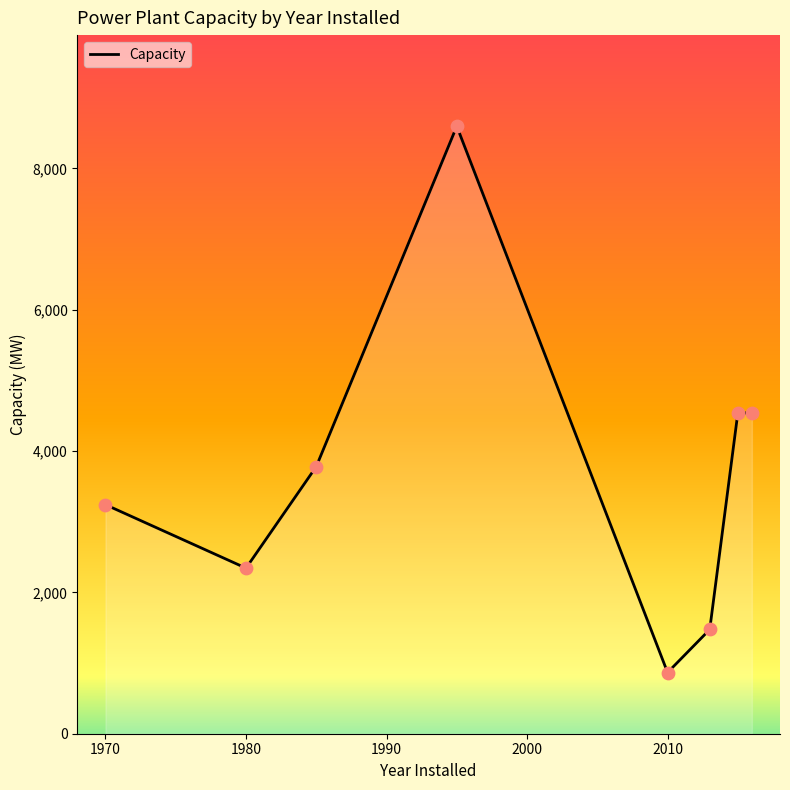

What is the maximum value shown in the chart?

8596.0